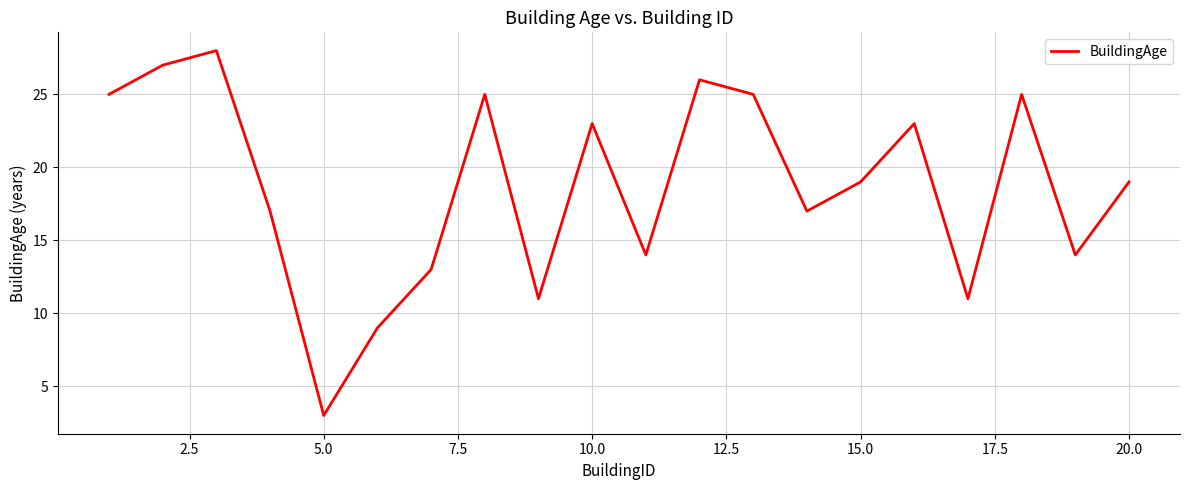

True or false: there are more than 2 points higher than both neighbors.

True